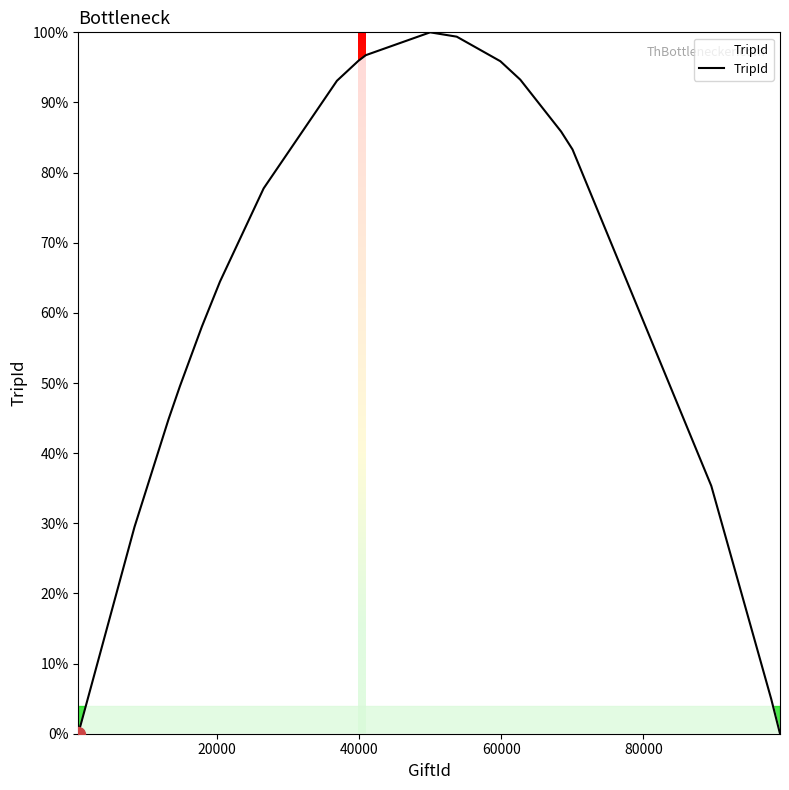

True or false: the data has more than 0 interior local peaks.

True